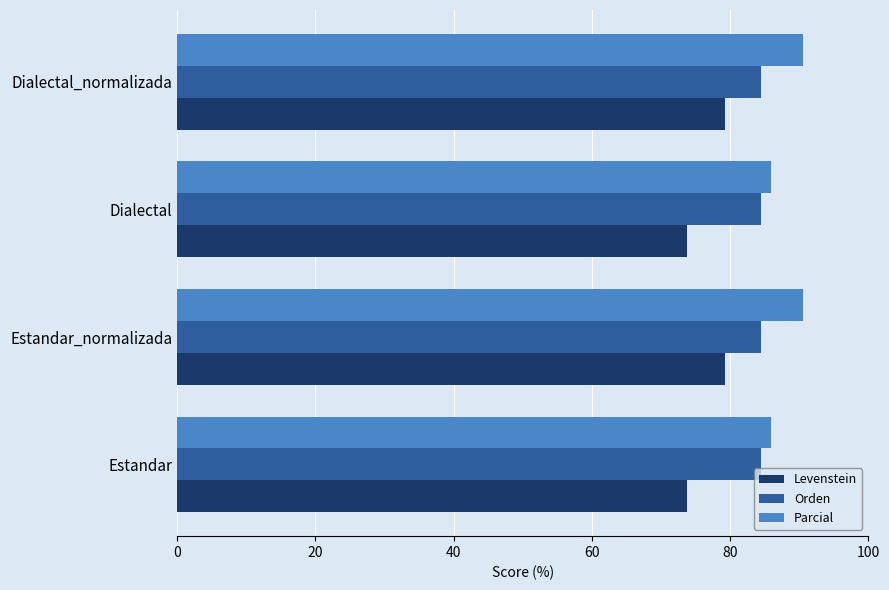

Which series has the largest total across all categories?

Parcial